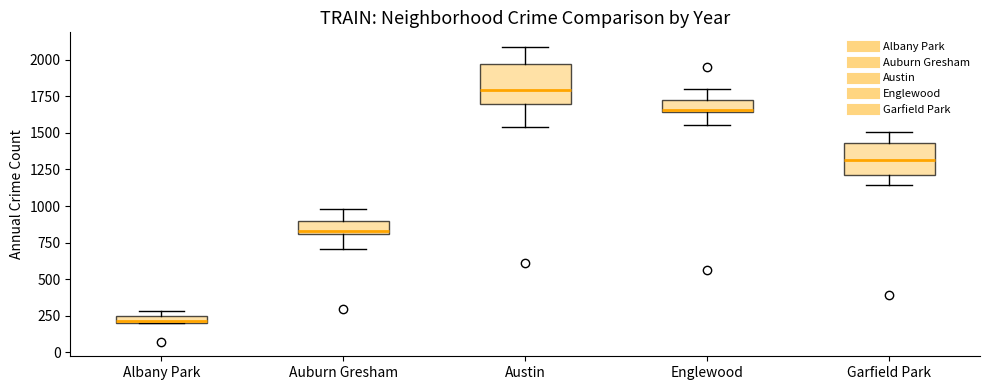

Which box has the lowest median line?

Albany Park